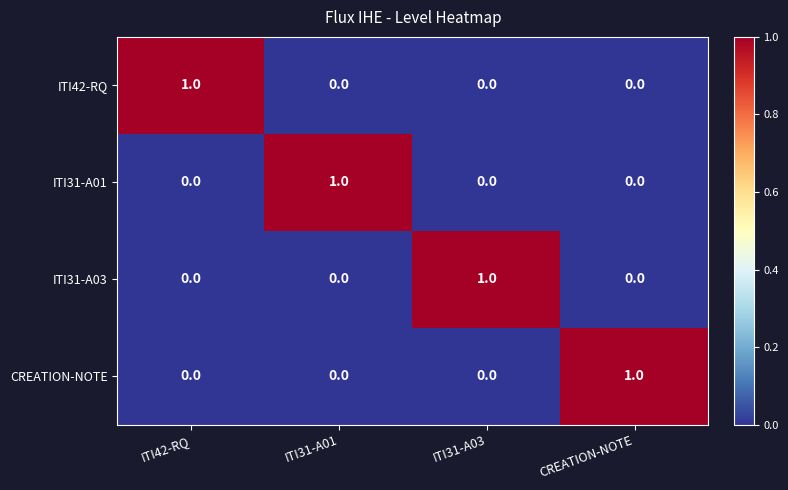

Is the value of ITI42-RQ at ITI31-A03 greater than the value of CREATION-NOTE at CREATION-NOTE?

No